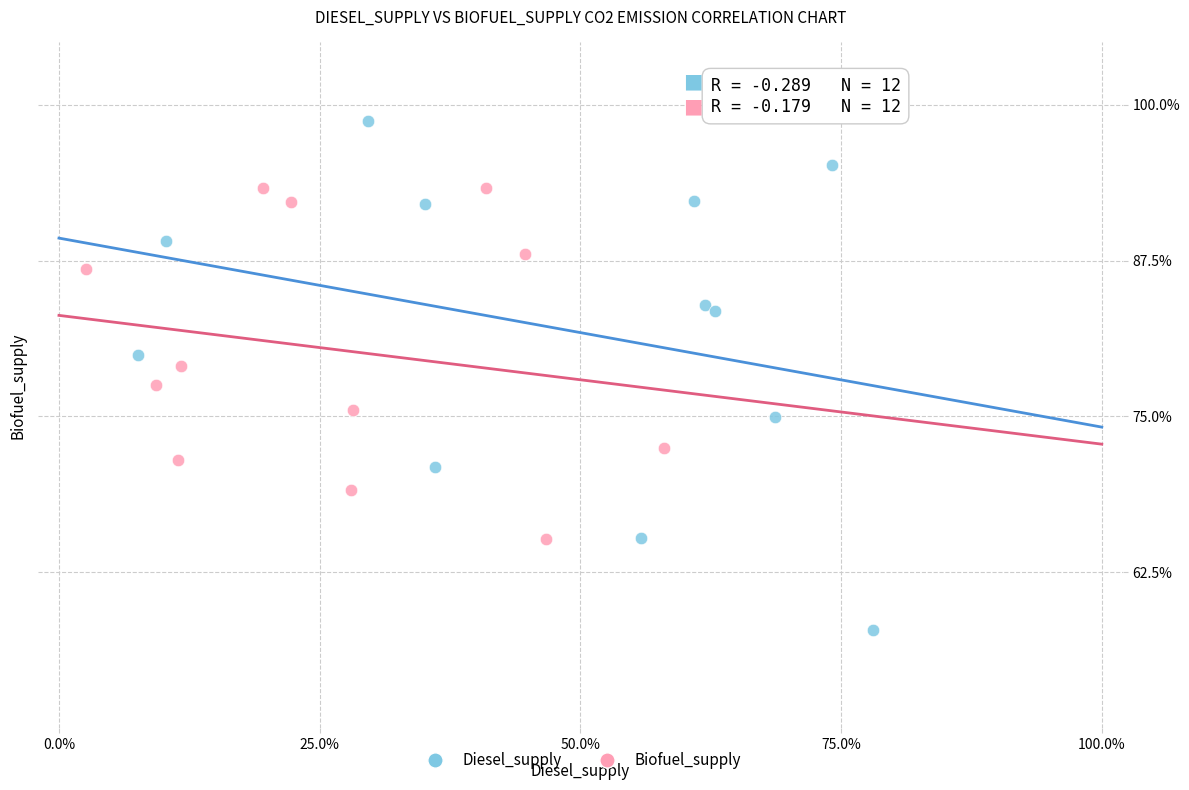

What are all the series names shown in the legend?

Diesel_supply, Biofuel_supply